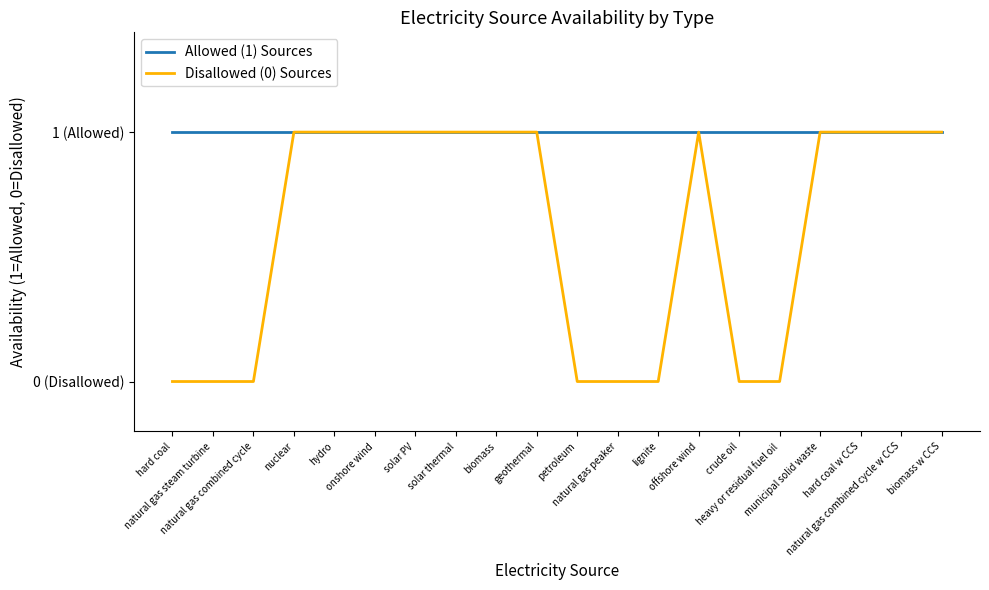

Does the chart have visible grid lines?

No